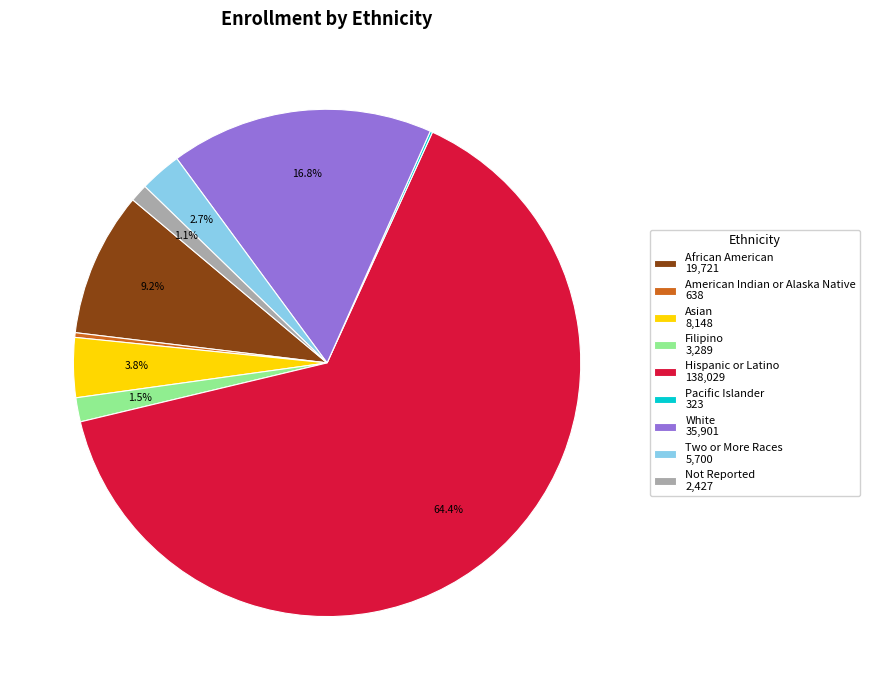

What portion of the pie excludes Hispanic or Latino?

35.6%